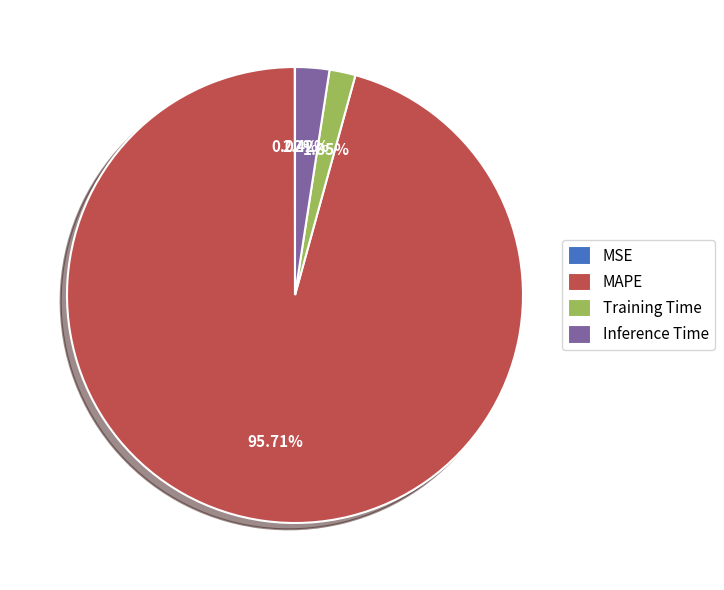

Combined, do Training Time and MAPE account for over 50%?

Yes